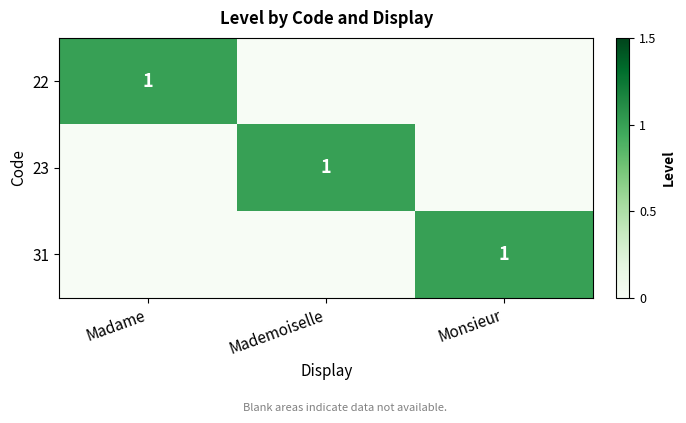

The value of 31 at Monsieur is 1. True or false?

True